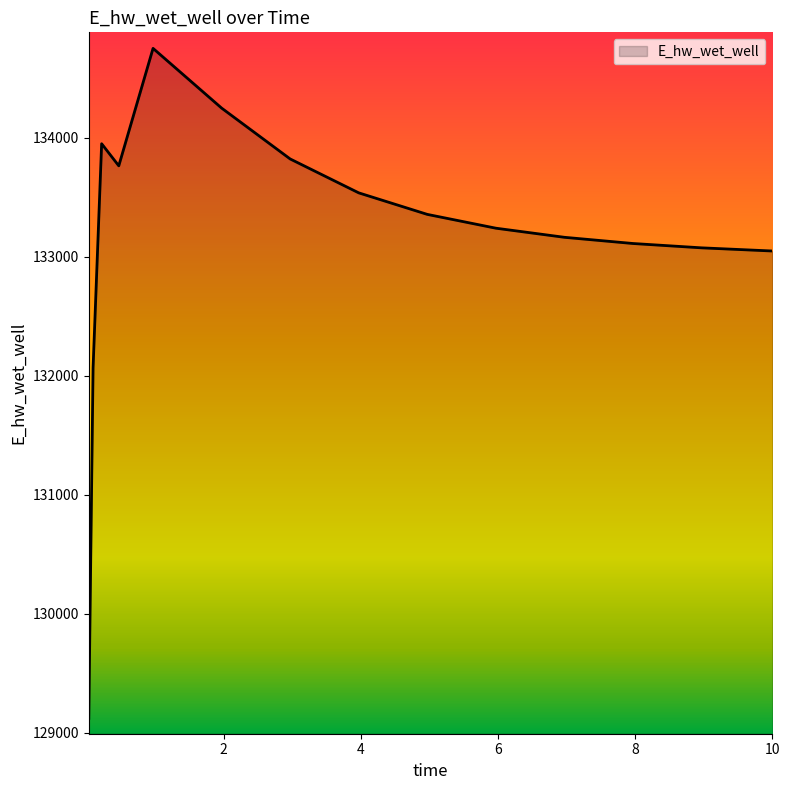

What is the maximum value shown in the chart?

134751.0